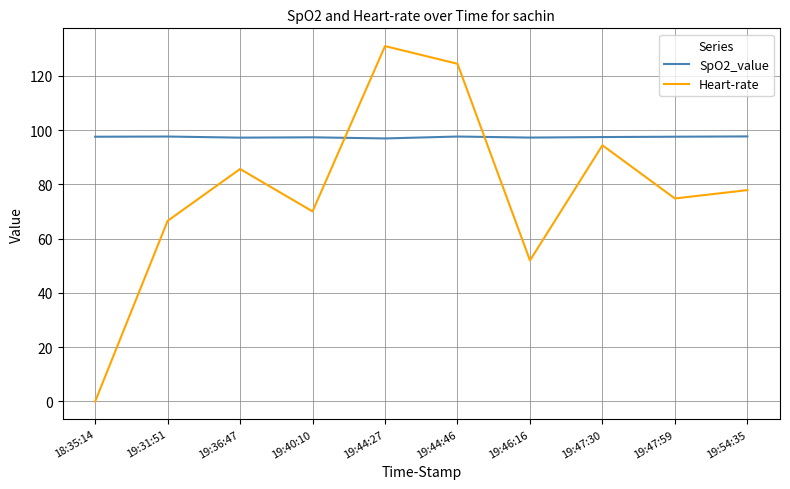

Which series has the largest total across all categories?

SpO2_value